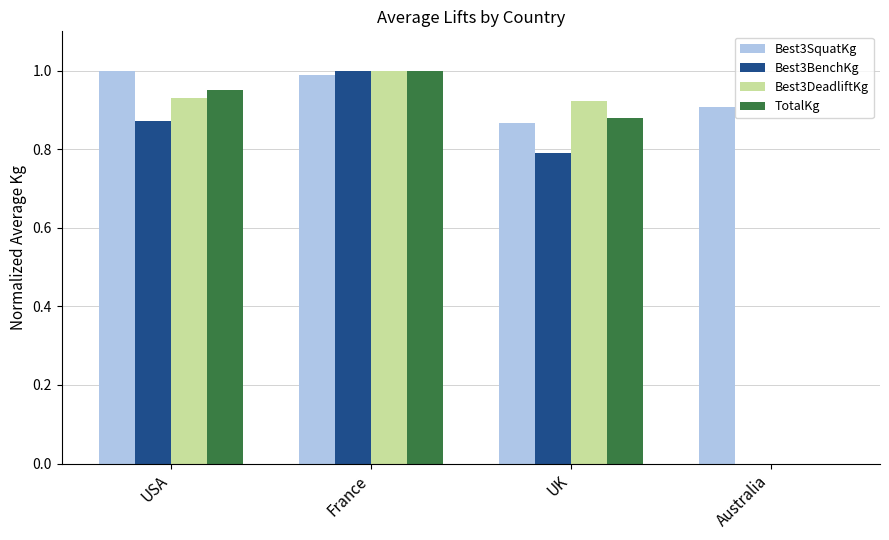

The value of Best3BenchKg at Australia is 0.0. True or false?

True